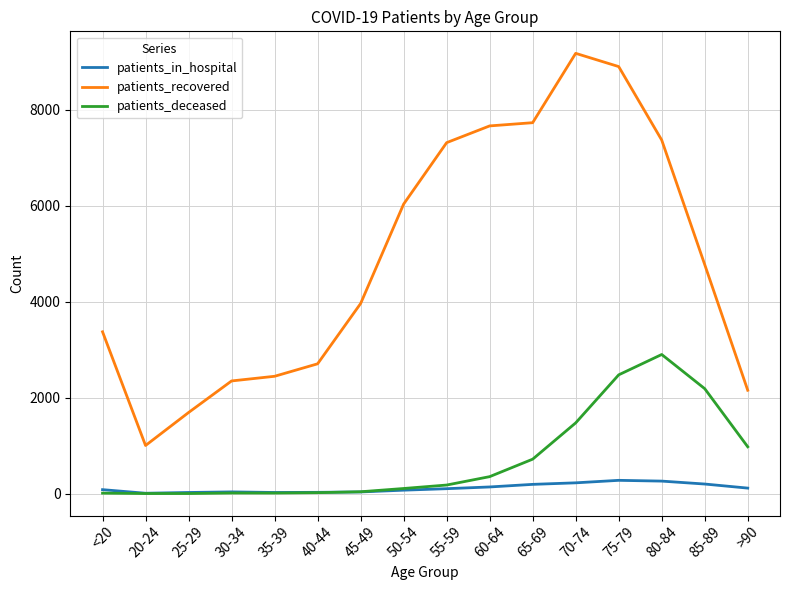

Which category has the highest value in the patients_deceased series?

80-84